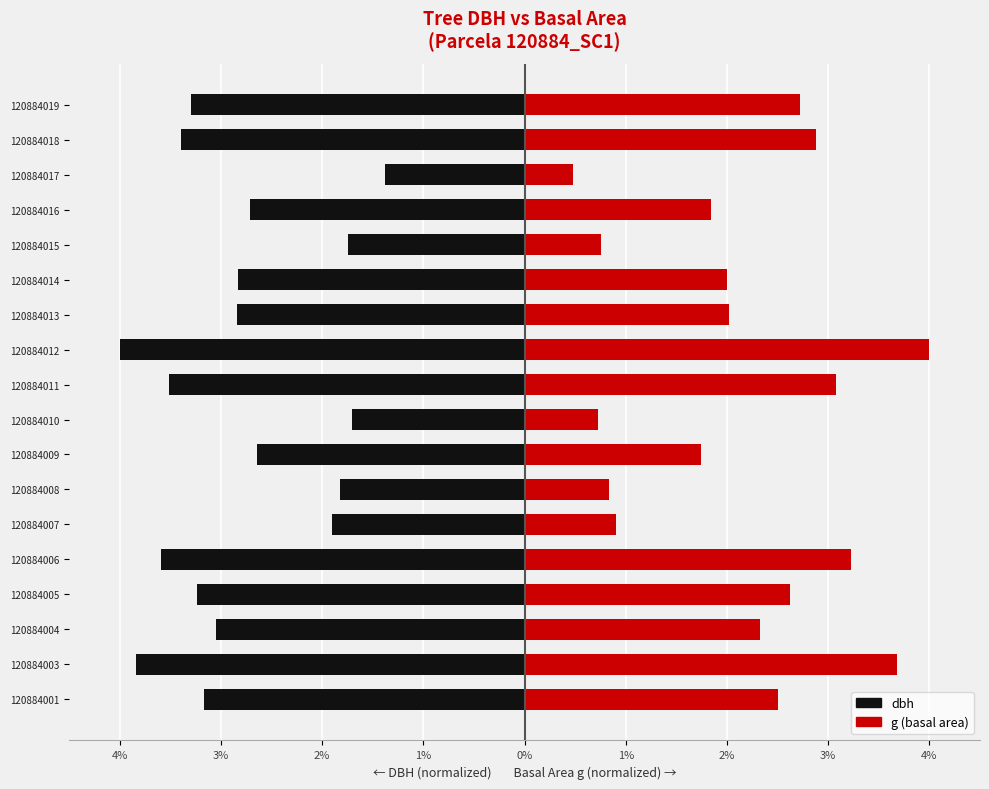

At 120884018, list the series in order from smallest to largest.

dbh, g (basal area)